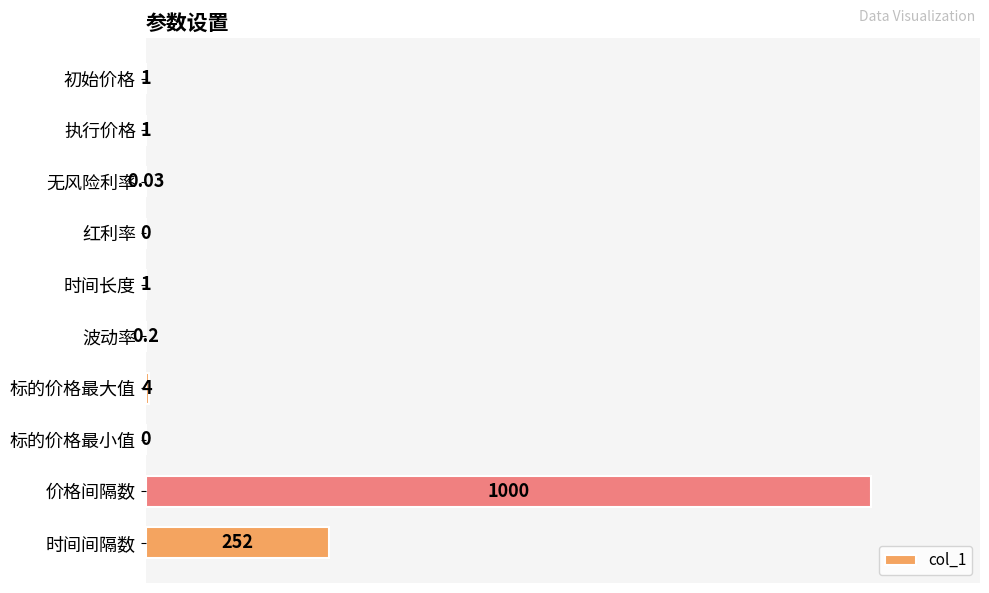

Which has a higher value, 标的价格最大值 or 时间间隔数?

时间间隔数